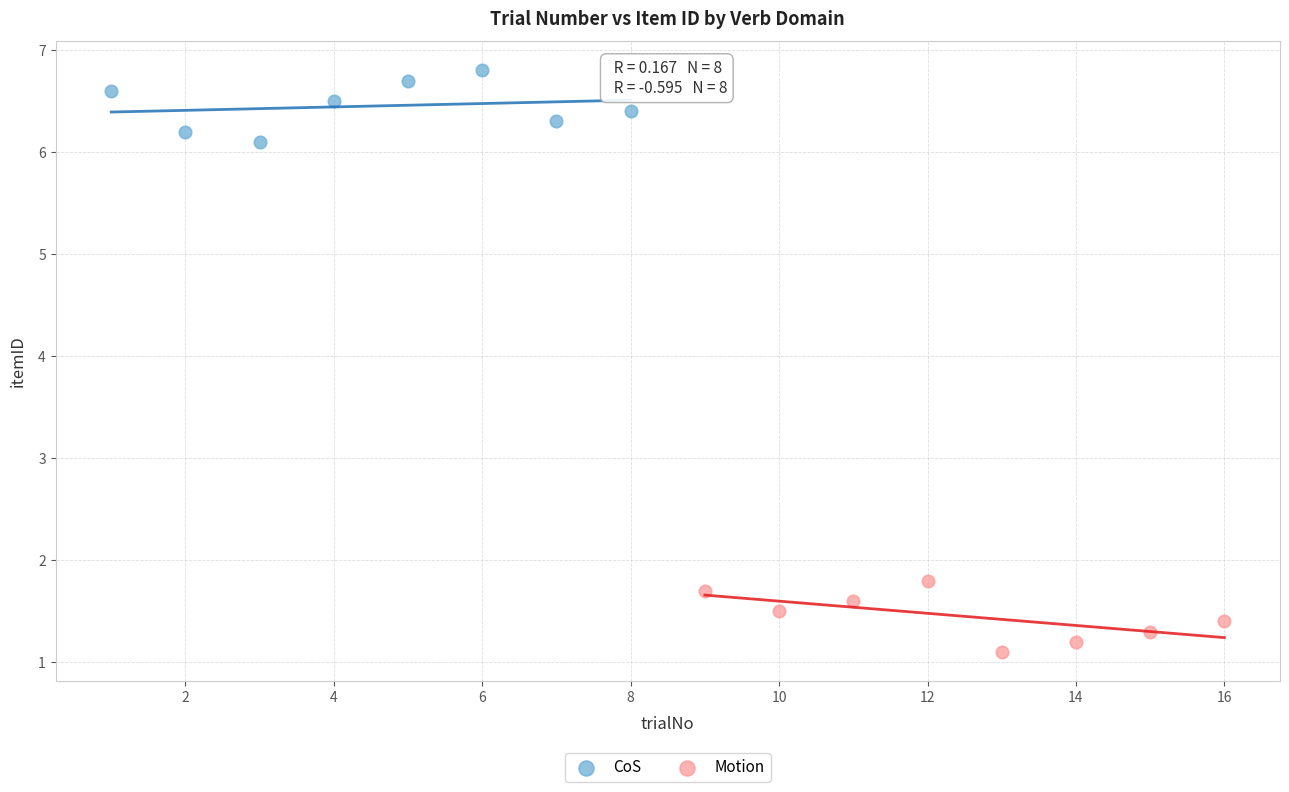

Which series contains the lowest Y value?

Motion